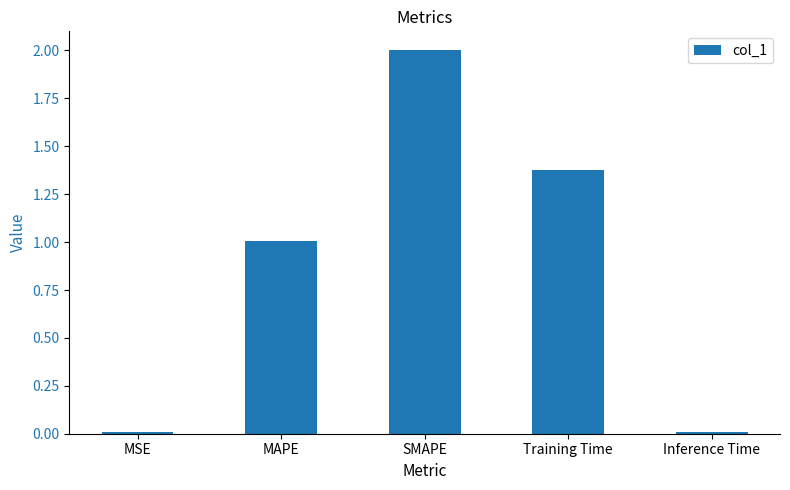

Are the bars horizontal?

No